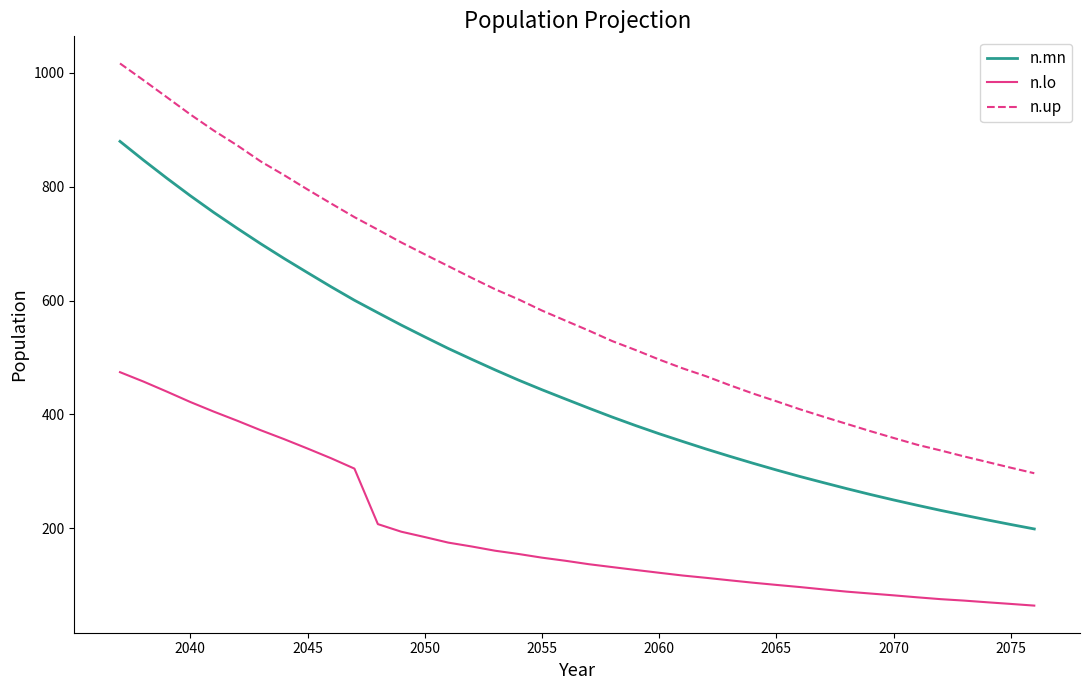

True or false: n.lo and n.up cross at least once.

False